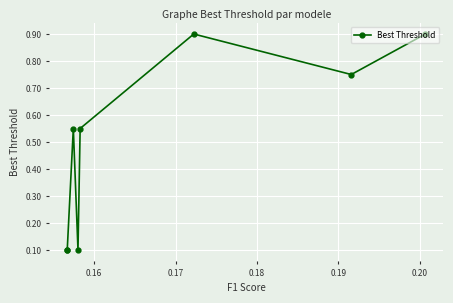

Count the number of data series in this chart.

1